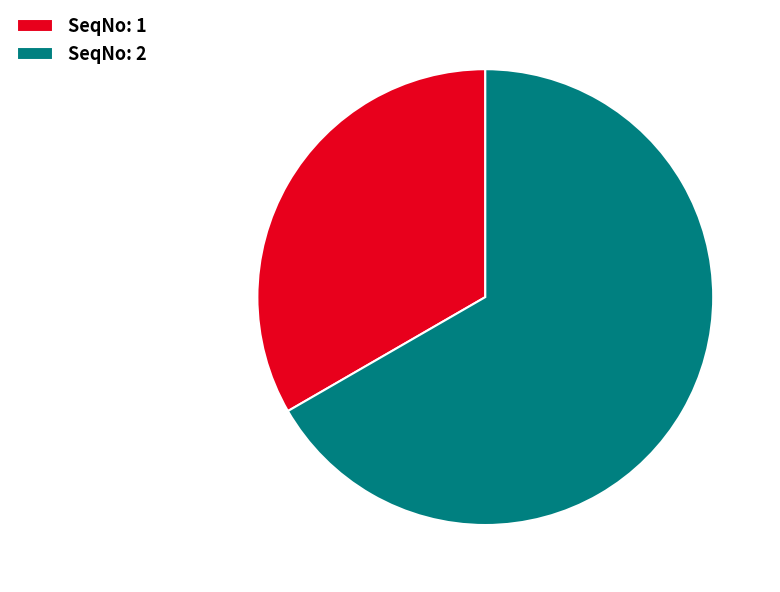

Is it true that SeqNo: 2 is 67% of the pie?

True